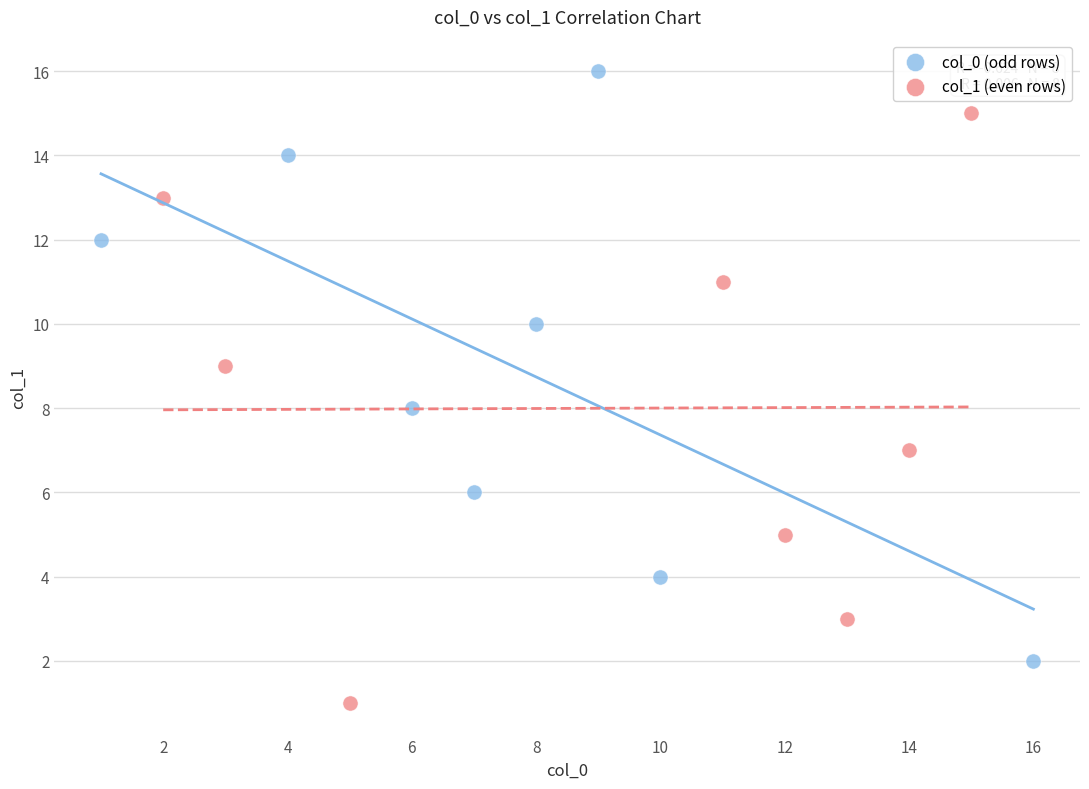

What are all the series names shown in the legend?

col_0 (odd rows), col_1 (even rows)